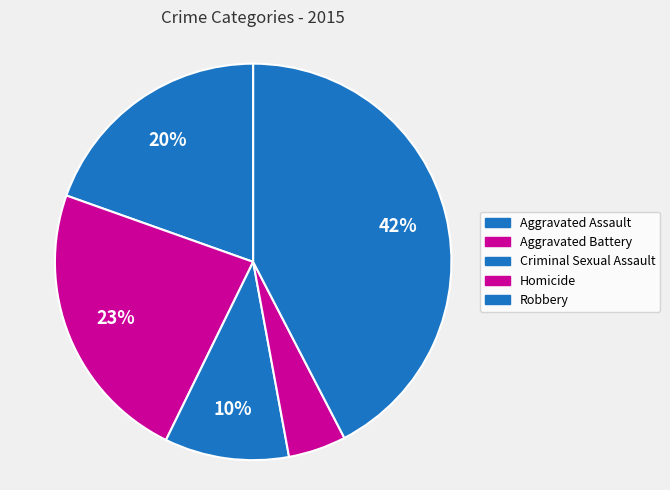

The Robbery slice represents 32% of the pie. True or false?

False